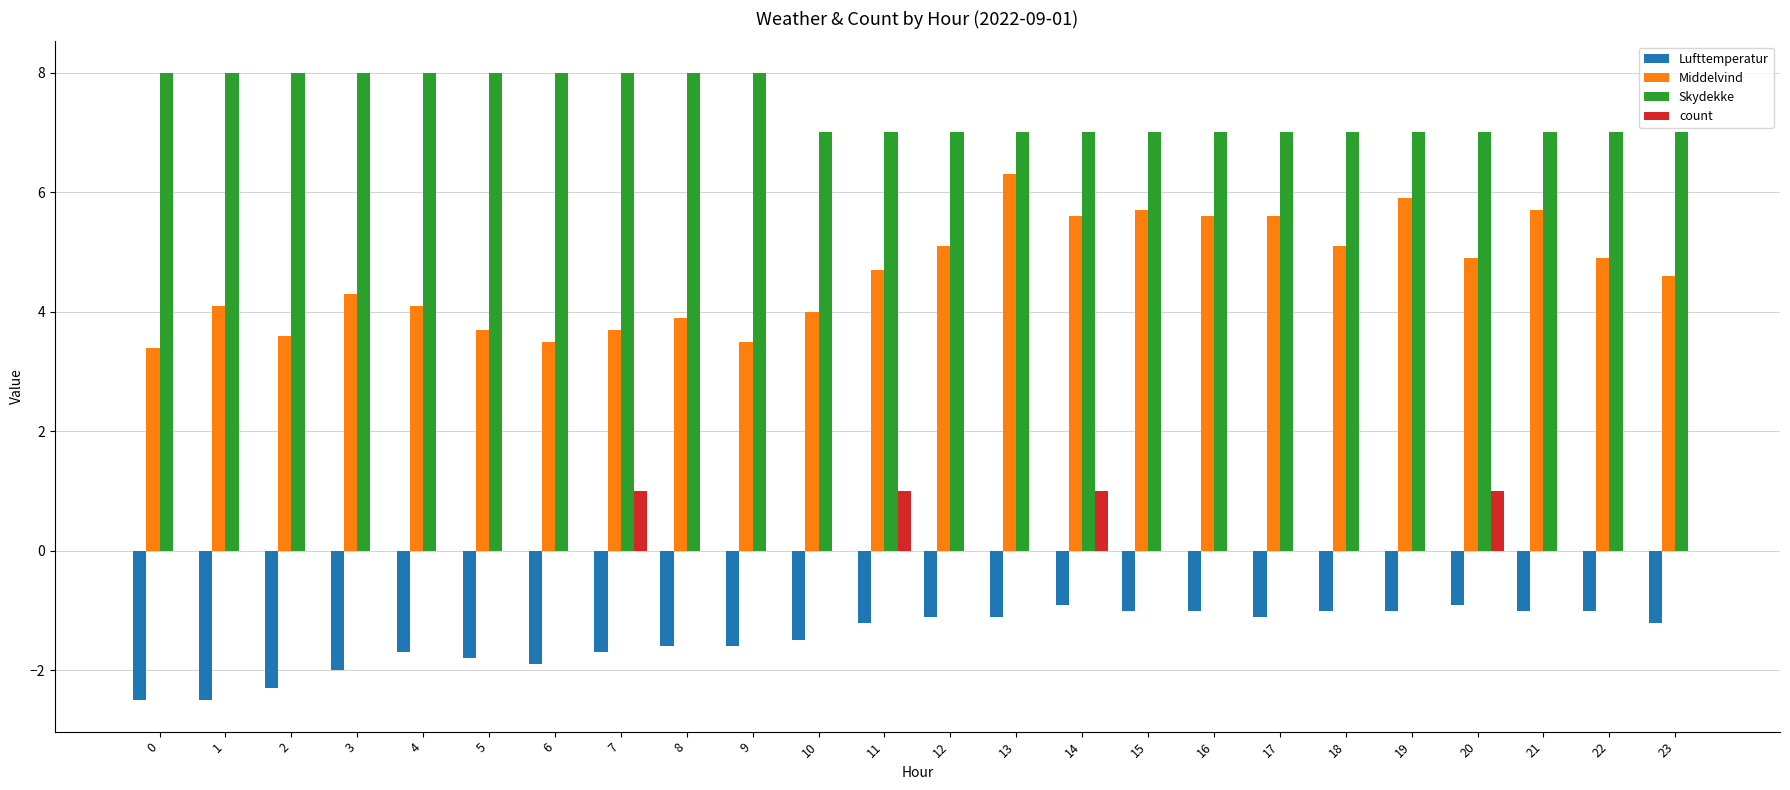

How many groups of bars are there?

24